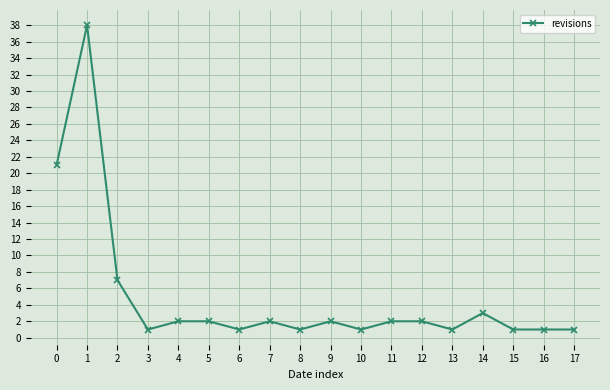

Reading left to right, what are all the values shown in this chart?

21	38	7	1	2	2	1	2	1	2	1	2	2	1	3	1	1	1